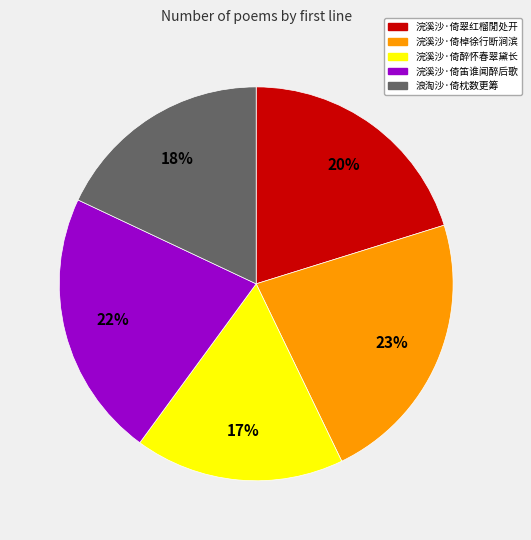

What percentage is the 浣溪沙·倚棹徐行断涧滨 slice, to the nearest percent?

23%